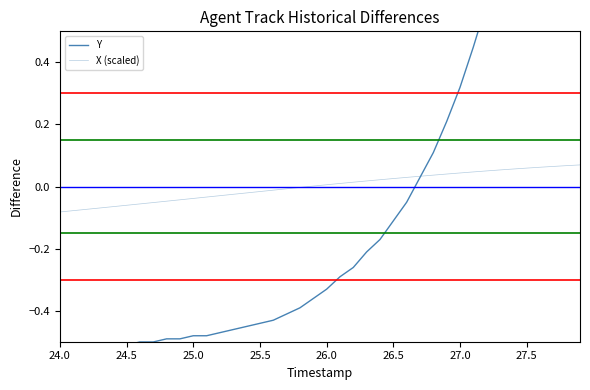

Is it true that Y equals -0.2 at 27.0?

False